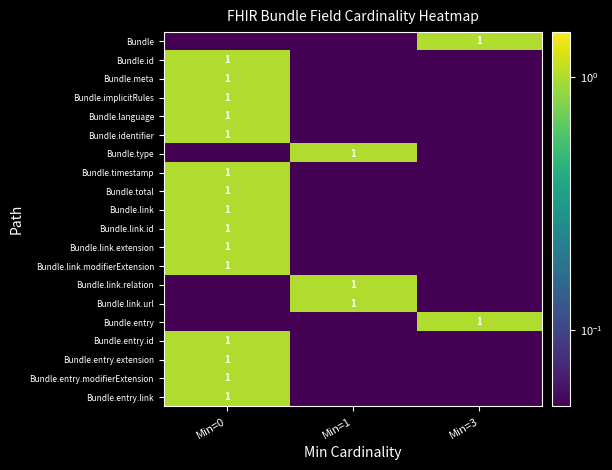

List the series in order of their peak value, highest first.

Bundle, Bundle.id, Bundle.meta, Bundle.implicitRules, Bundle.language, Bundle.identifier, Bundle.type, Bundle.timestamp, Bundle.total, Bundle.link, Bundle.link.id, Bundle.link.extension, Bundle.link.modifierExtension, Bundle.link.relation, Bundle.link.url, Bundle.entry, Bundle.entry.id, Bundle.entry.extension, Bundle.entry.modifierExtension, Bundle.entry.link